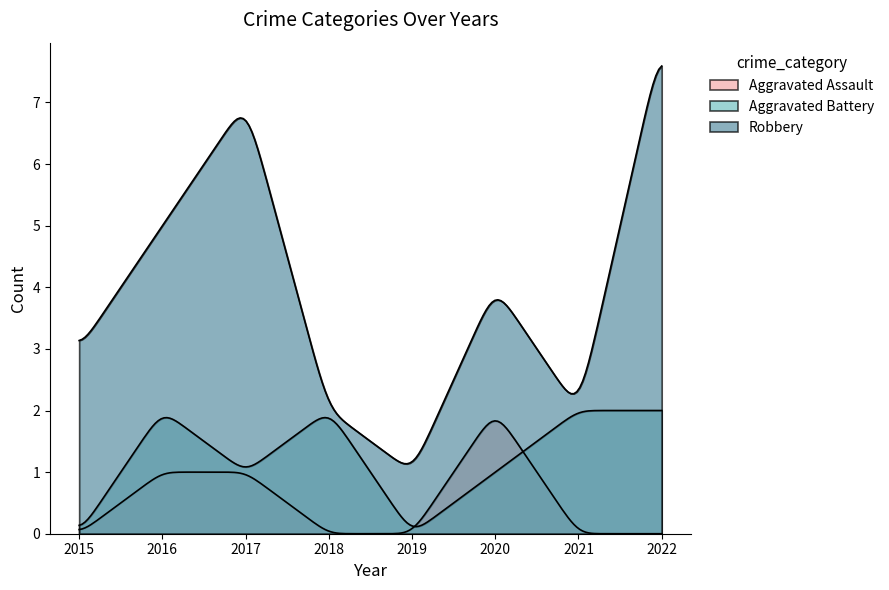

True or false: Aggravated Assault and Aggravated Battery intersect in this chart.

True